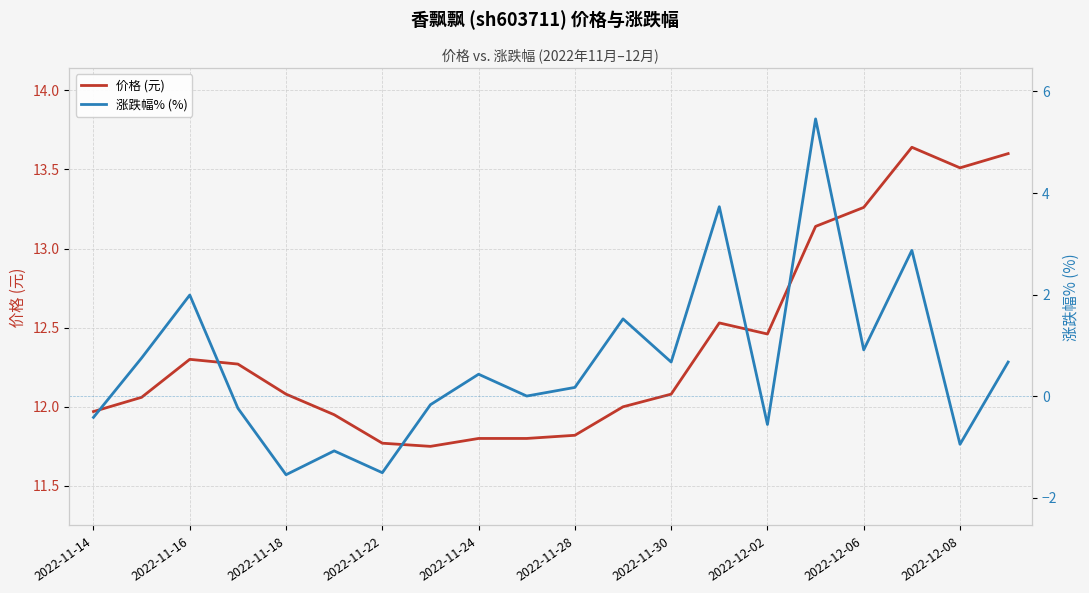

How many lines are shown in the chart?

2